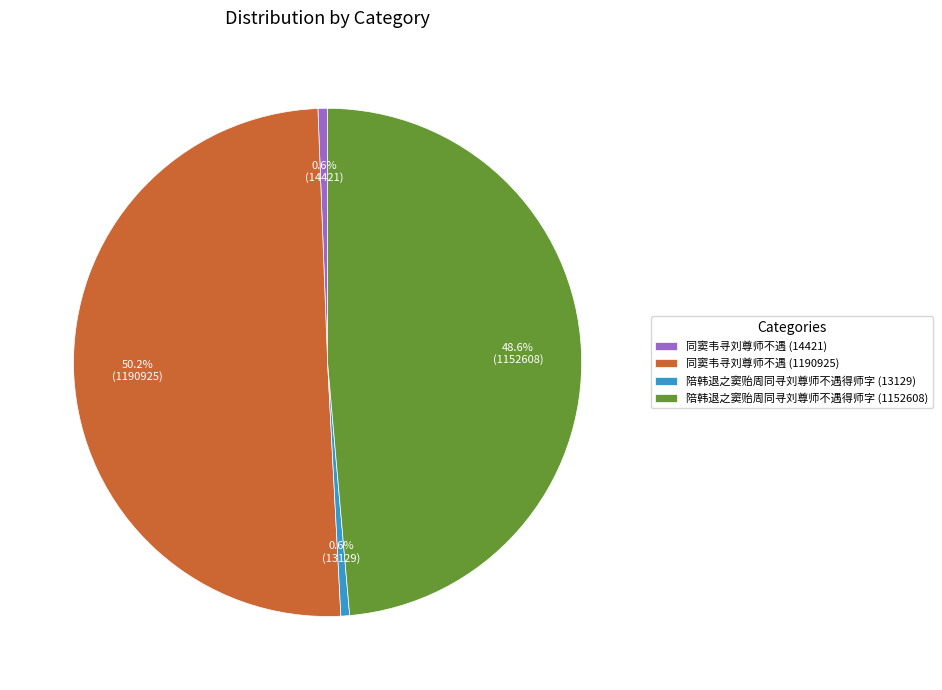

Combined, what portion of the pie is 同窦韦寻刘尊师不遇 (14421) and 同窦韦寻刘尊师不遇 (1190925)?

50.8%